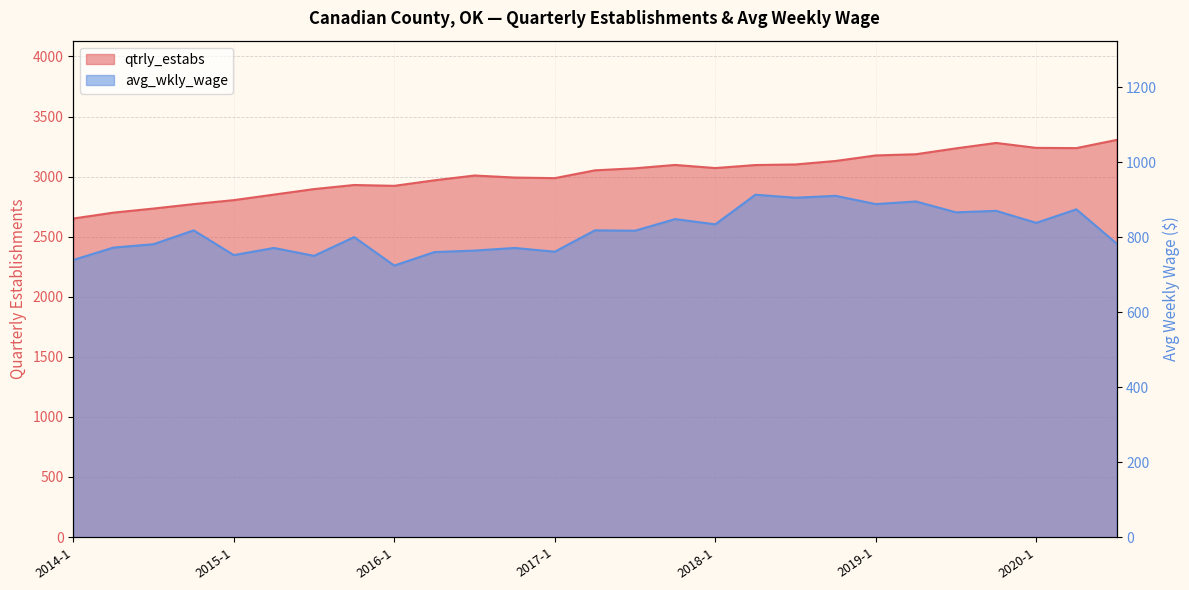

What is the spread (max minus min) of values at 2016-4?

2221